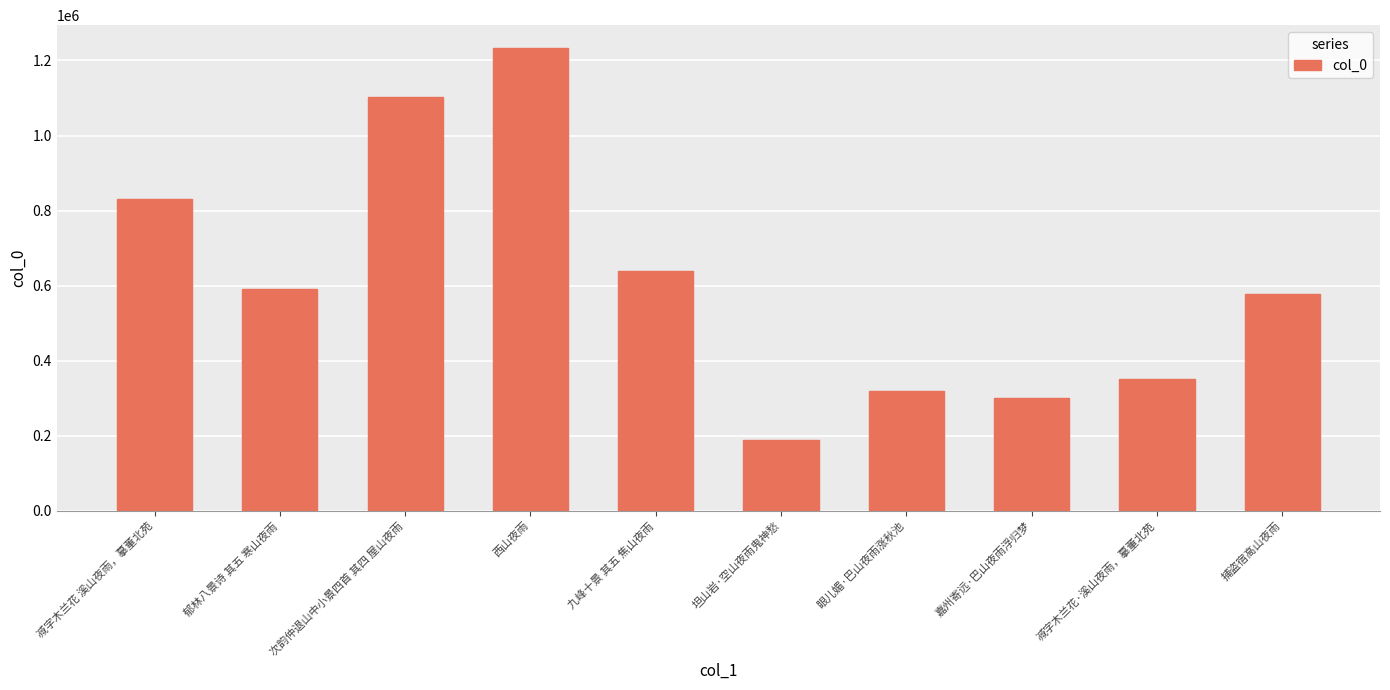

Reading right to left, extract all data points from this chart.

578882	350301	300902	318523	188571	638997	1232518	1103927	589816	831333